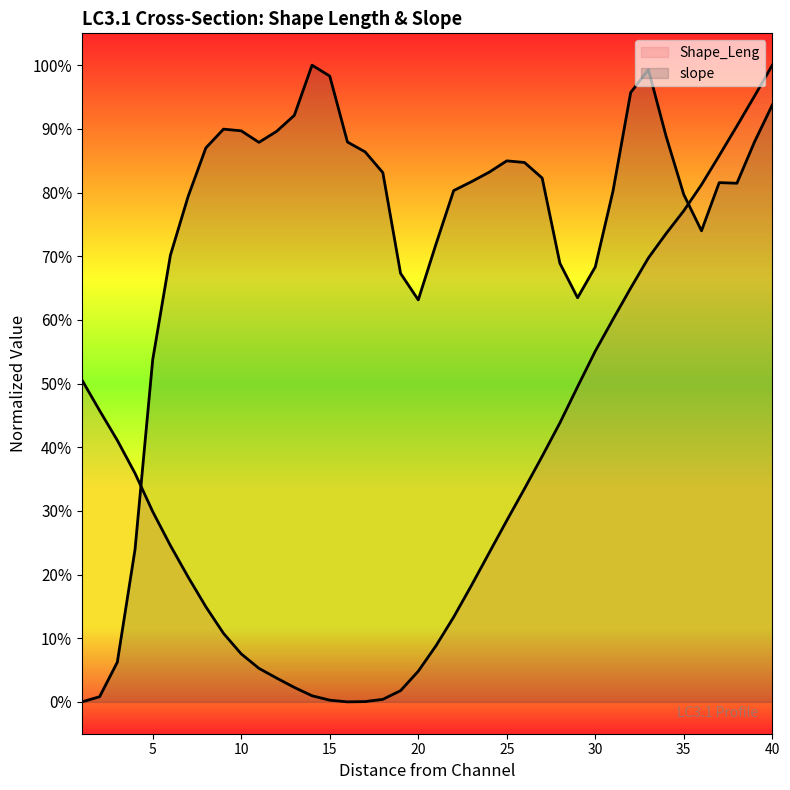

Reading left to right, what are all the values shown in this chart?

Shape_Leng: 1=0.5	2=0.5	3=0.4	4=0.4	5=0.3	6=0.2	7=0.2	8=0.1	9=0.1	10=0.1	11=0.1	12=0.0	13=0.0	14=0.0	15=0.0	16=0.0	17=0.0	18=0.0	19=0.0	20=0.0	21=0.1	22=0.1	23=0.2	24=0.2	25=0.3	26=0.3	27=0.4	28=0.4	29=0.5	30=0.6	31=0.6	32=0.6	33=0.7	34=0.7	35=0.8	36=0.8	37=0.9	38=0.9	39=1.0	40=1.0
slope: 1=0.0	2=0.0	3=0.1	4=0.2	5=0.5	6=0.7	7=0.8	8=0.9	9=0.9	10=0.9	11=0.9	12=0.9	13=0.9	14=1.0	15=1.0	16=0.9	17=0.9	18=0.8	19=0.7	20=0.6	21=0.7	22=0.8	23=0.8	24=0.8	25=0.8	26=0.8	27=0.8	28=0.7	29=0.6	30=0.7	31=0.8	32=1.0	33=1.0	34=0.9	35=0.8	36=0.7	37=0.8	38=0.8	39=0.9	40=0.9